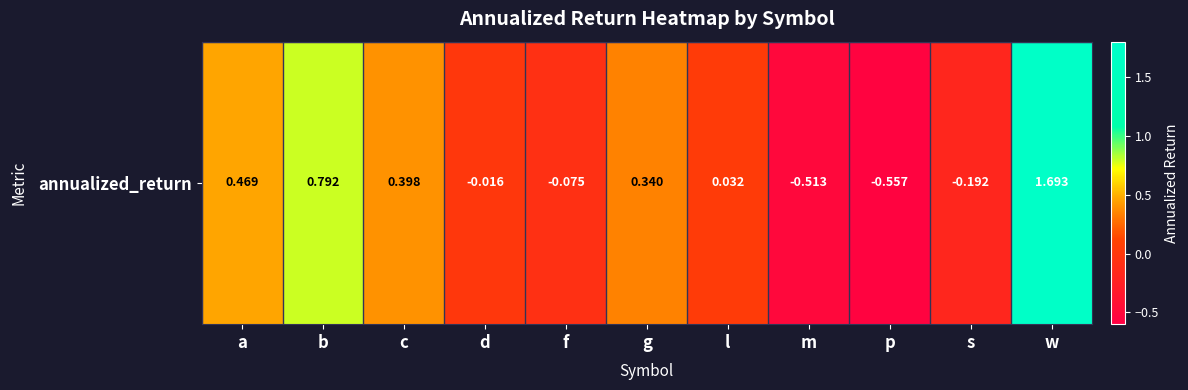

The chart shows a value of -0.5 at m. True or false?

True